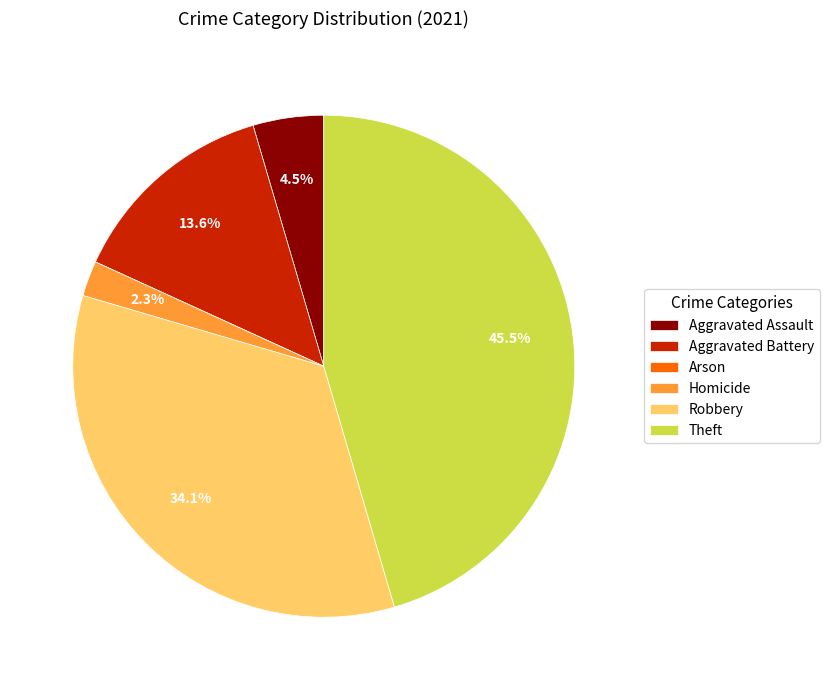

Is there any slice that represents more than half of the pie?

No